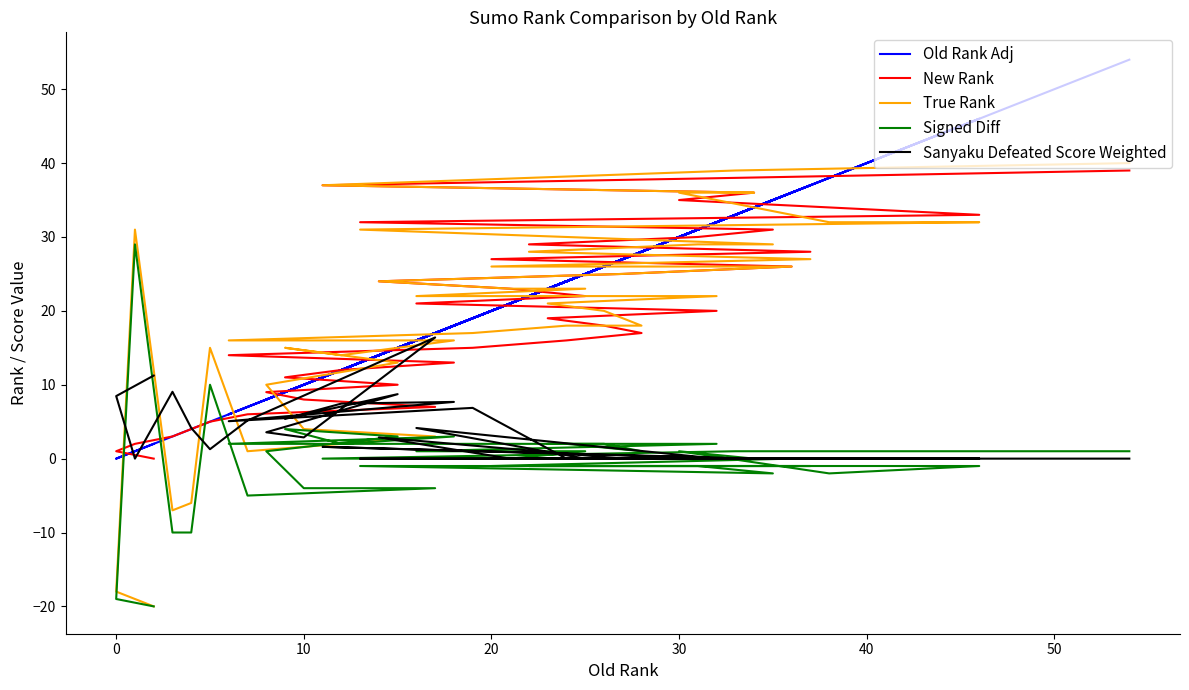

What is the maximum value for Signed Diff?

29.0